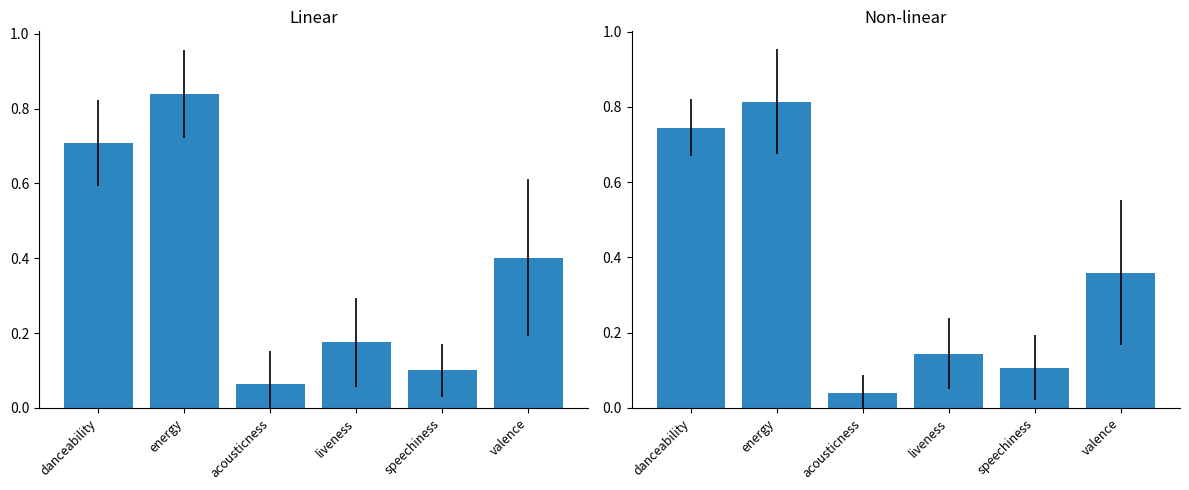

Rank the categories by value from lowest to highest.

acousticness, speechiness, liveness, valence, danceability, energy